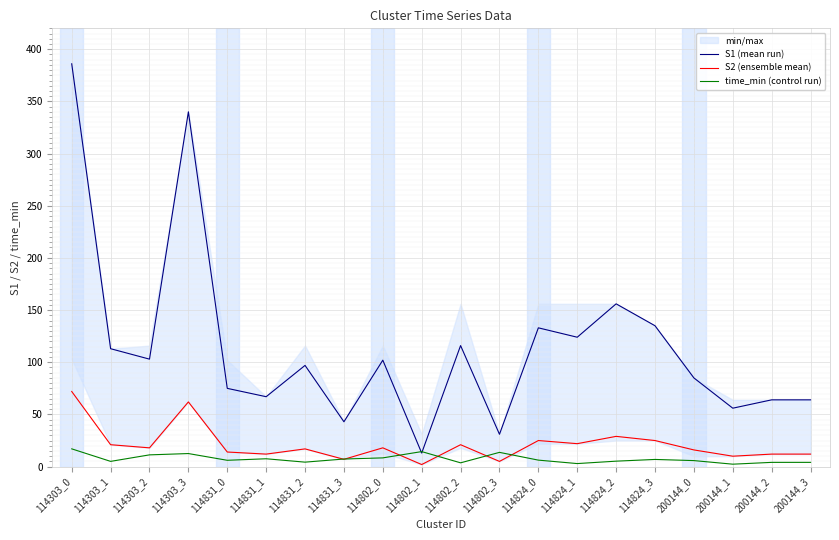

How many data points in S1 (mean run) are above 102?

9